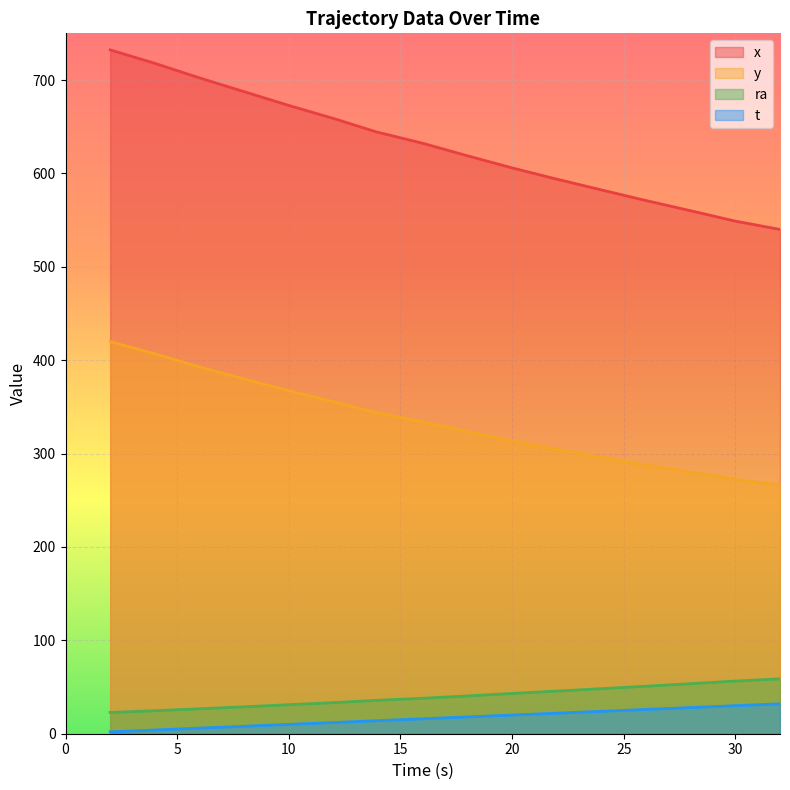

What is the value of the x point at the 11th from the left?

594.5